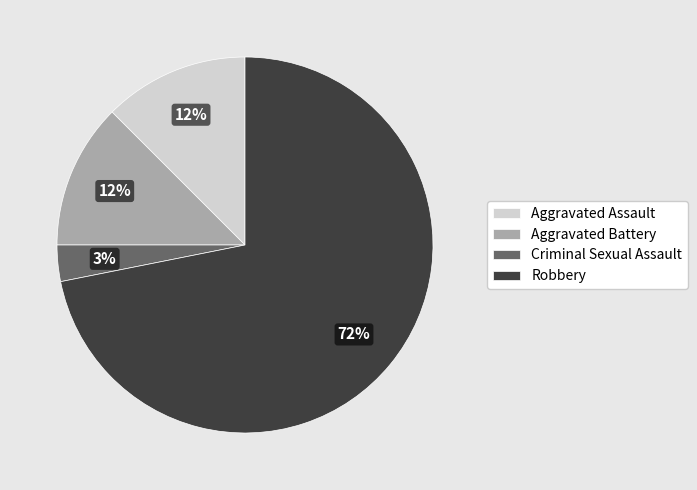

What is the ratio of the value at Aggravated Assault to the value at Criminal Sexual Assault?

4.0